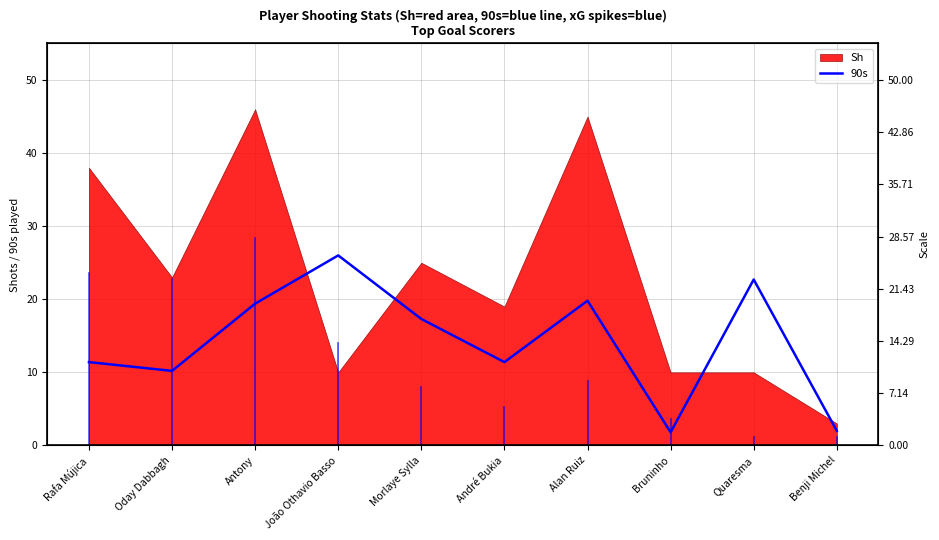

Between João Othavio Basso and Quaresma, which is larger?

João Othavio Basso